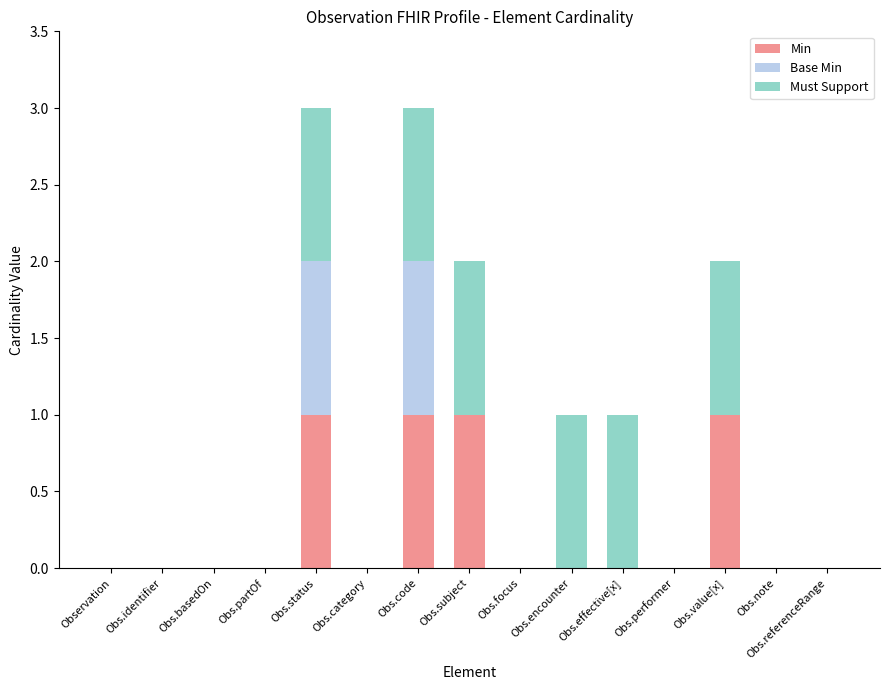

The Min series shows -1 at Obs.focus. True or false?

False